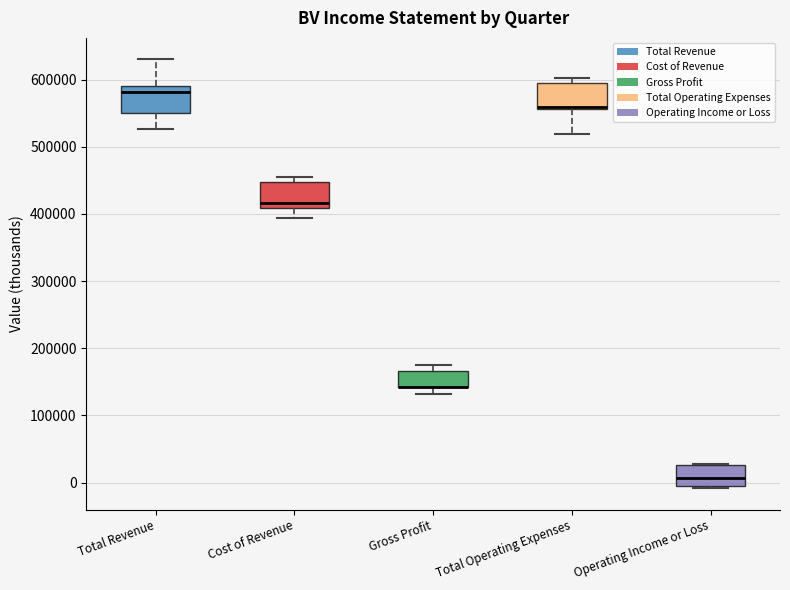

Where is the lower edge of the box for Total Operating Expenses on the y-axis? The values are not printed on the chart, so give them approximately, as read against the axis.

560000